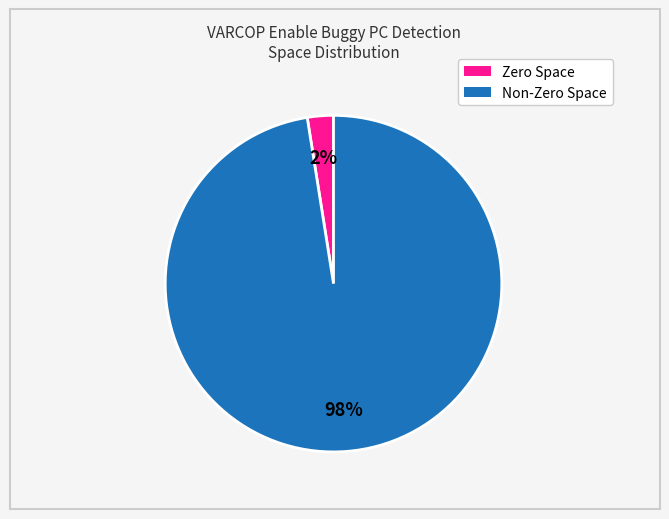

To the nearest percent, what is the average slice percentage?

50%